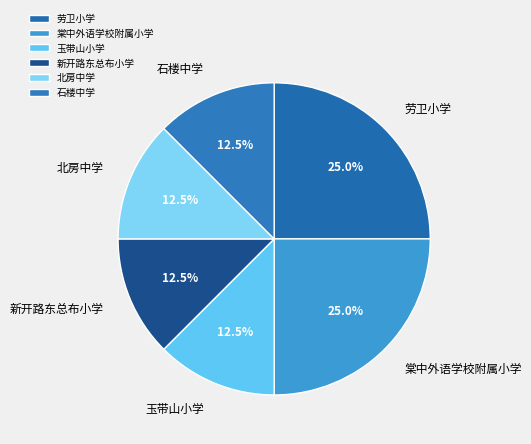

Does 玉带山小学 account for over 50% of the chart?

No